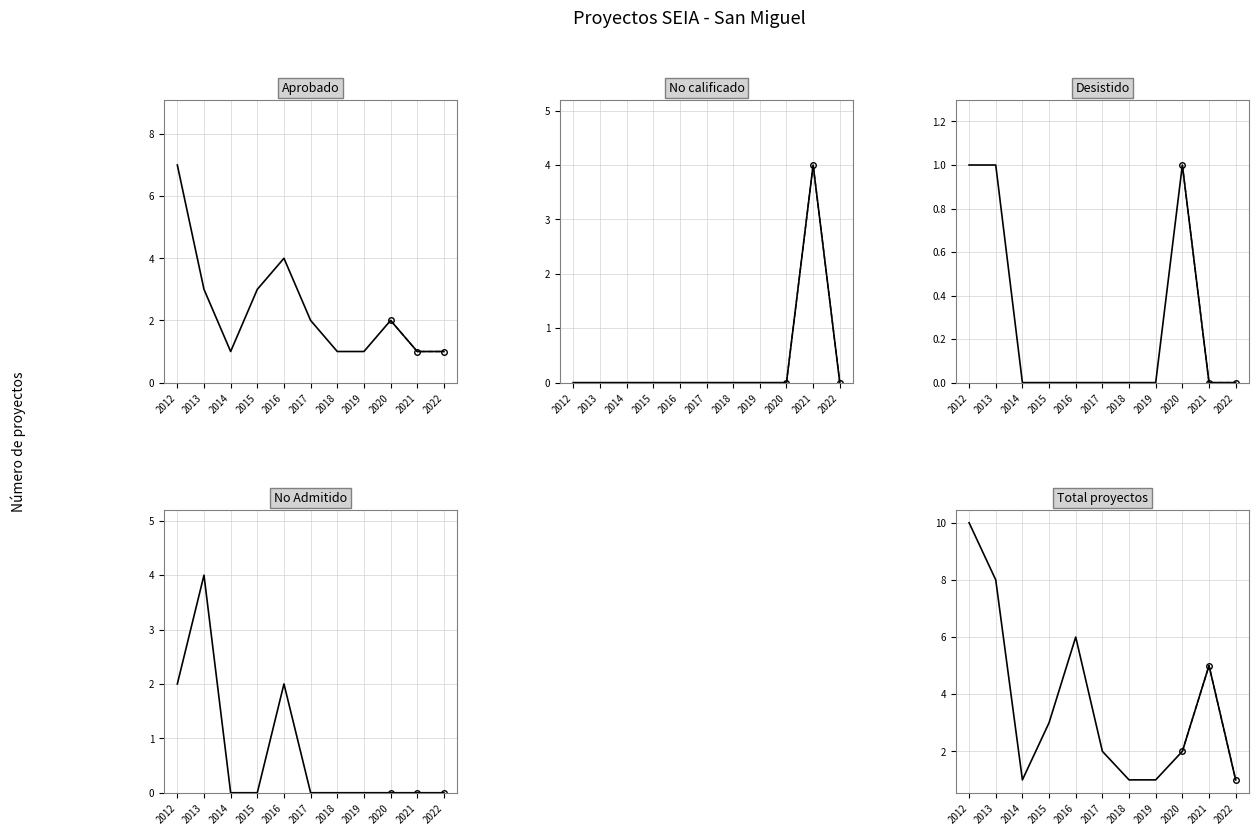

What is the difference between the Total values at 2017 and 2014?

1